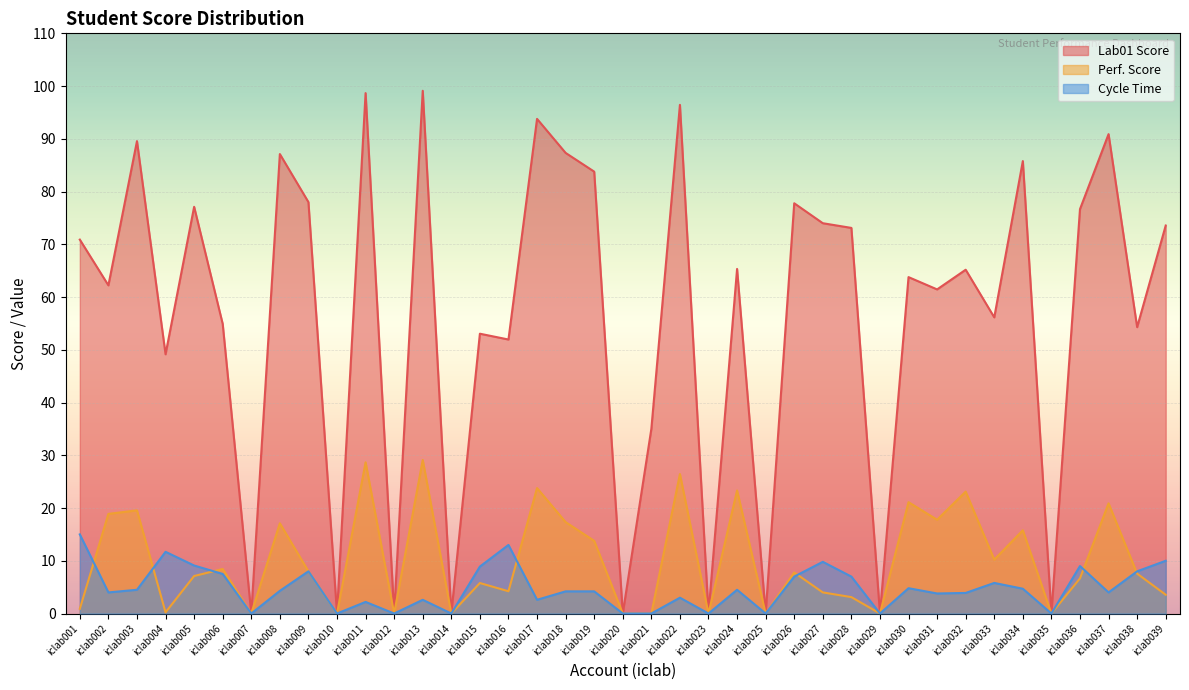

How many positive values does the Lab01 Score series have?

30